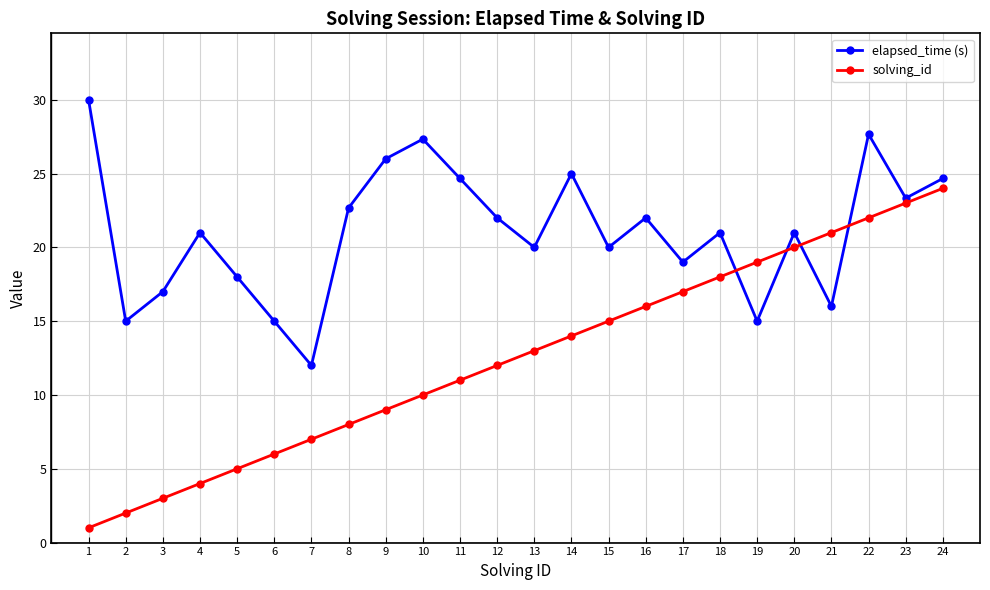

What is the sum of the solving_id values at 16 and 11?

27.0